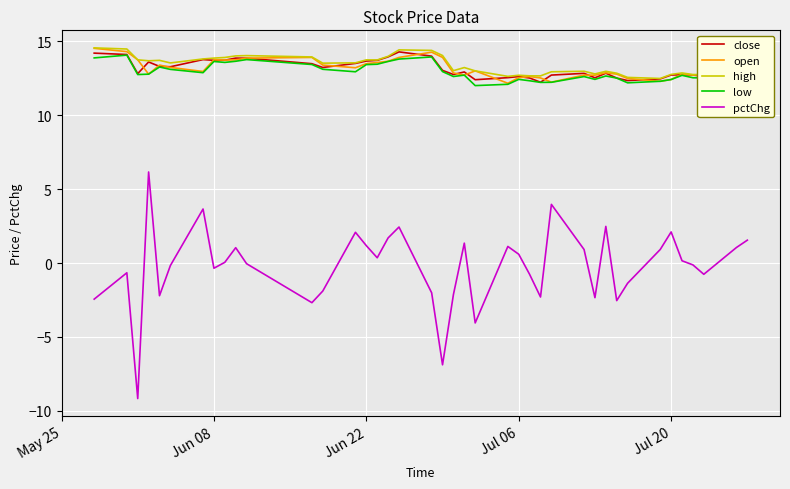

True or false: pctChg and close cross at least once.

False